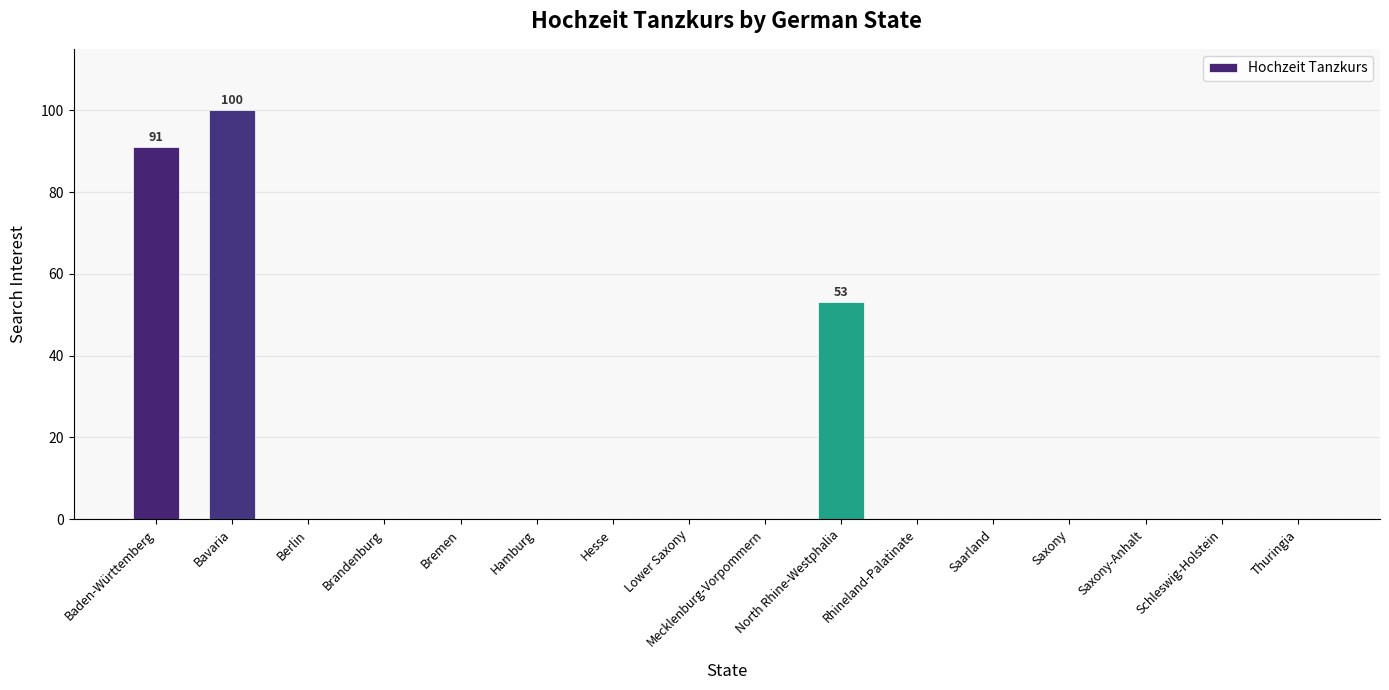

How many data points does each series have?

16